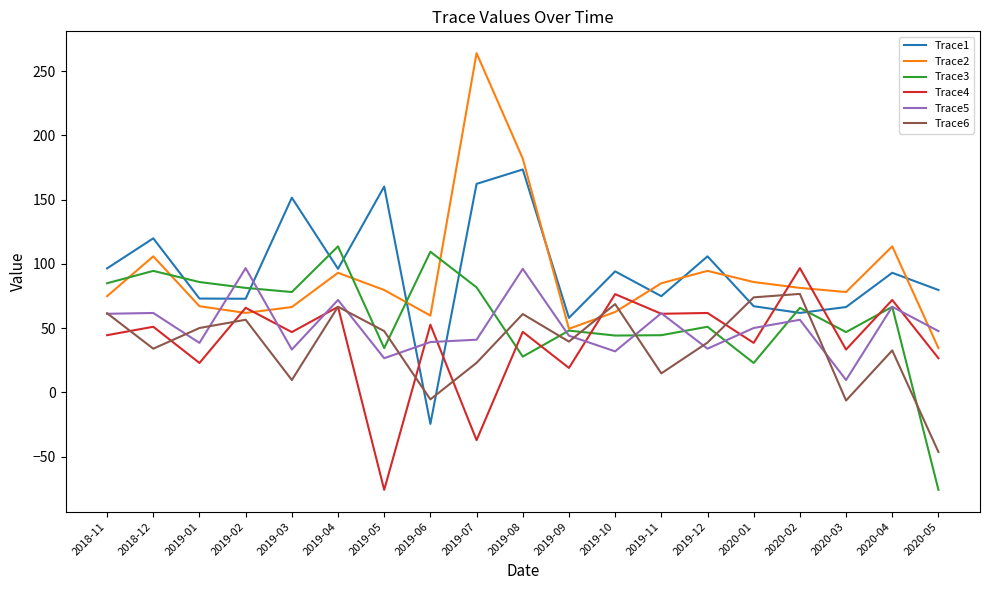

In Trace3, how many points are lower than both neighbors (excluding endpoints)?

6